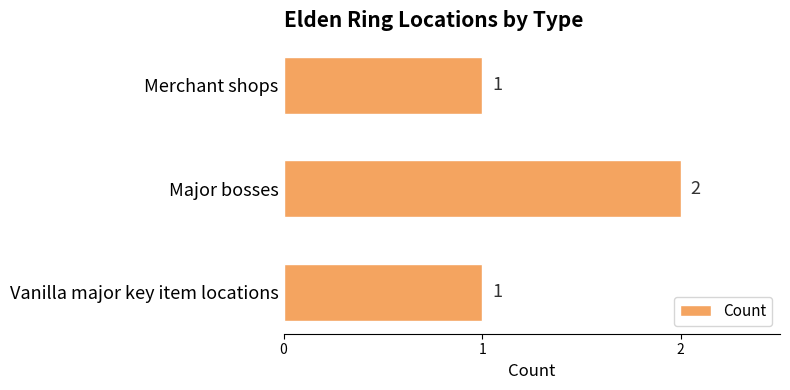

True or false: the data shows 0 at Vanilla major key item locations.

False